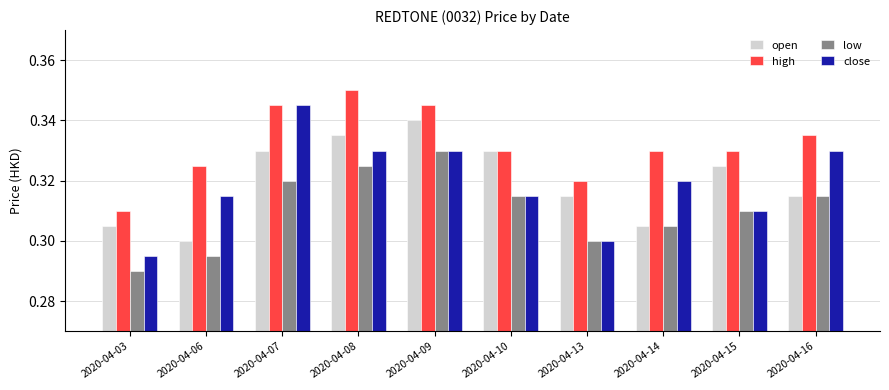

Which series has the largest total across all categories?

high